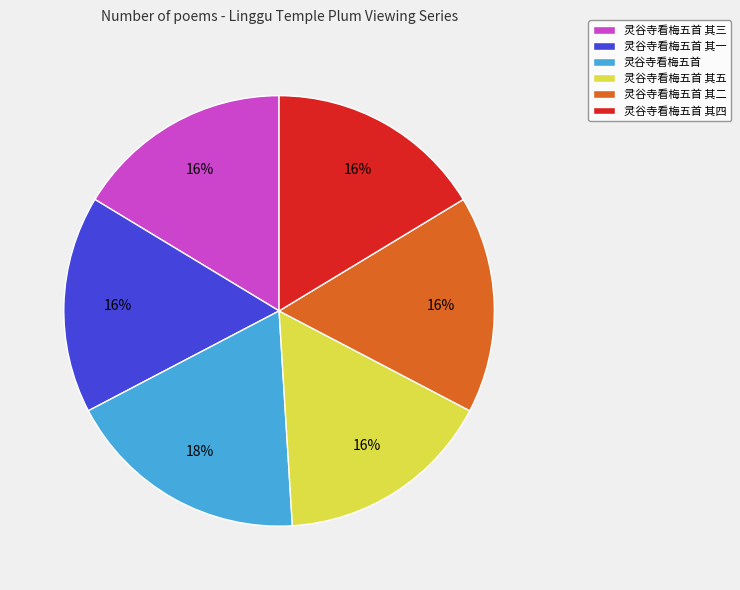

To the nearest percent, what is the combined percentage of 灵谷寺看梅五首 其一 and 灵谷寺看梅五首 其二?

33%